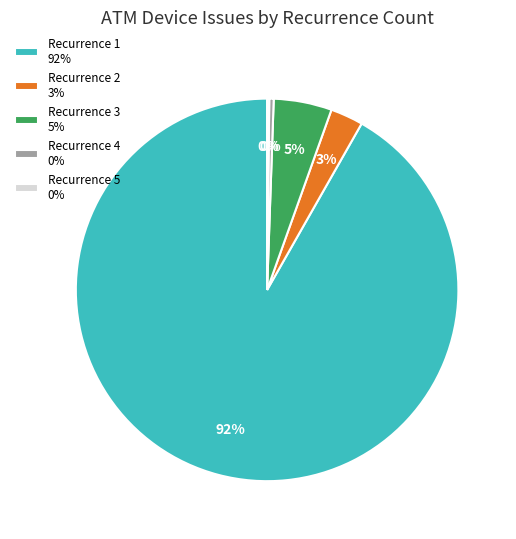

Do Recurrence 2 3% and Recurrence 4 0% together represent more than half of the pie?

No